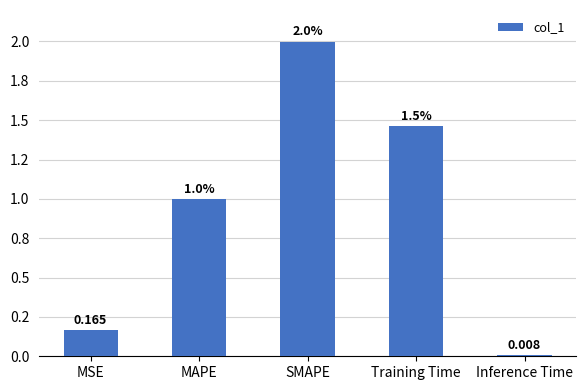

Reading right to left, list all the values displayed in this chart.

0.0	1.5	2.0	1.0	0.2